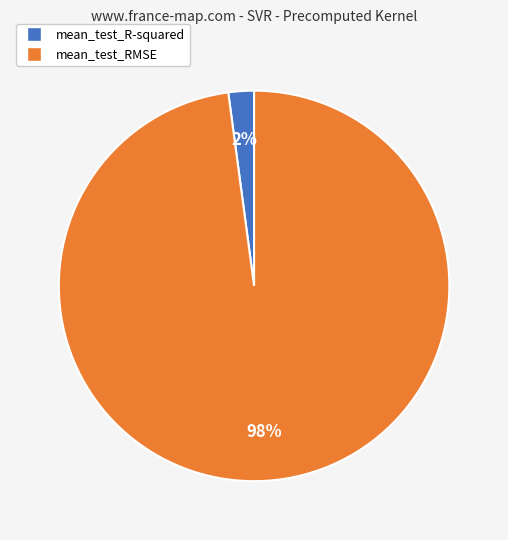

Does mean_test_R-squared represent more than half of the total?

No